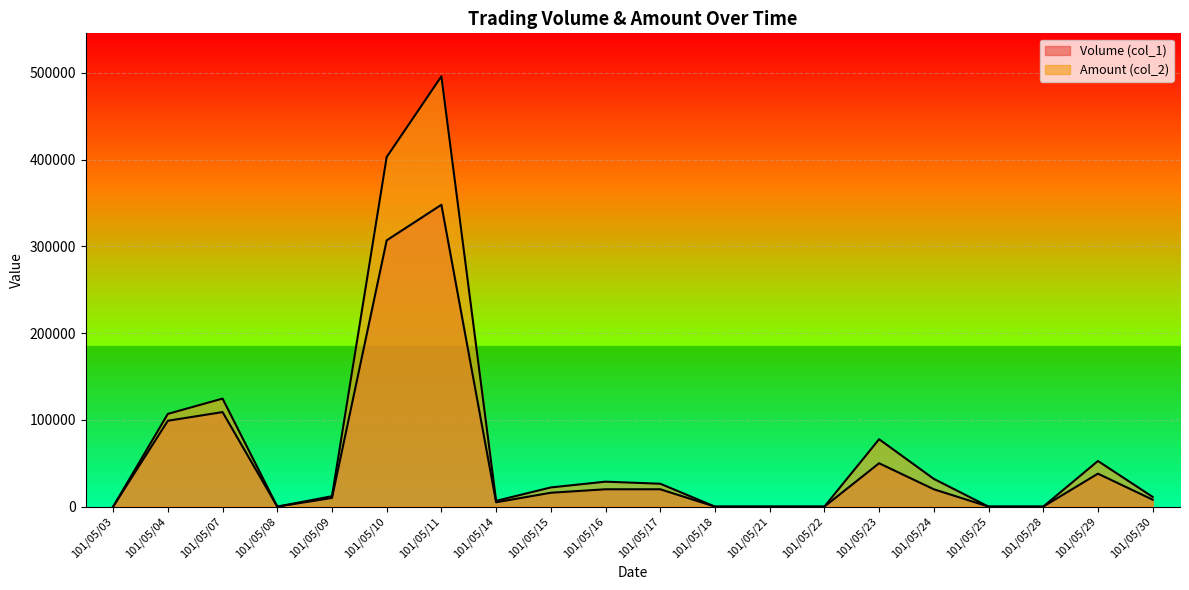

What are all the series names shown in the legend?

Volume (col_1), Amount (col_2)